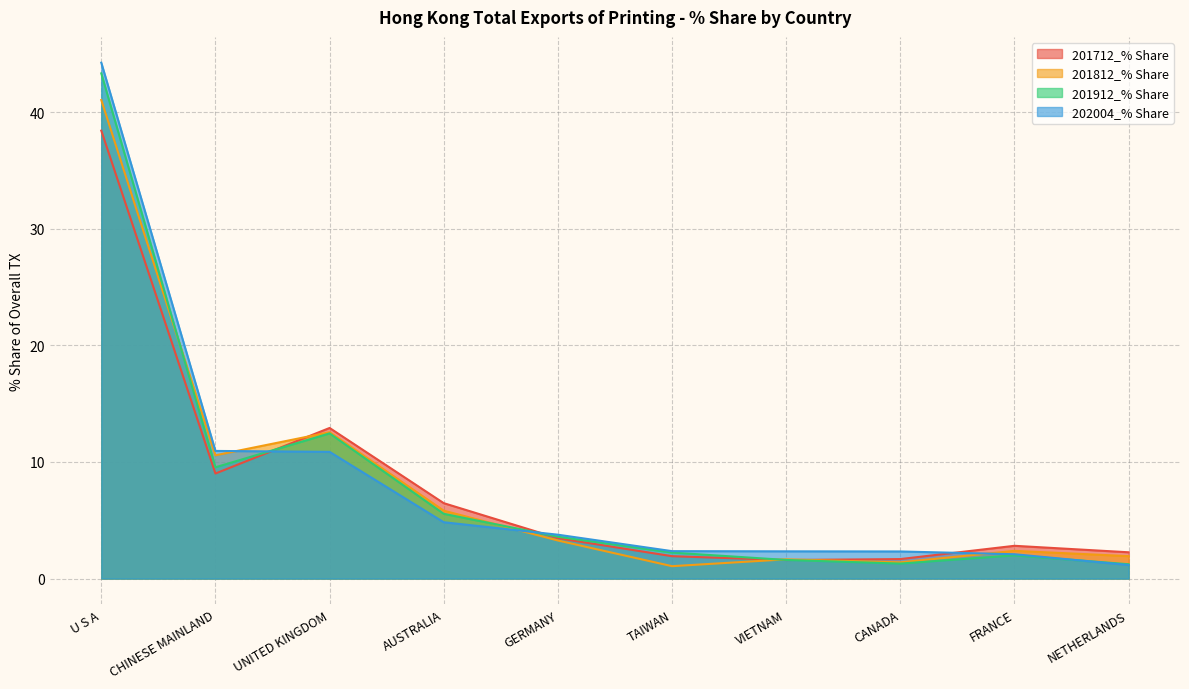

How many interior local peaks does the 201712_% Share series have?

2